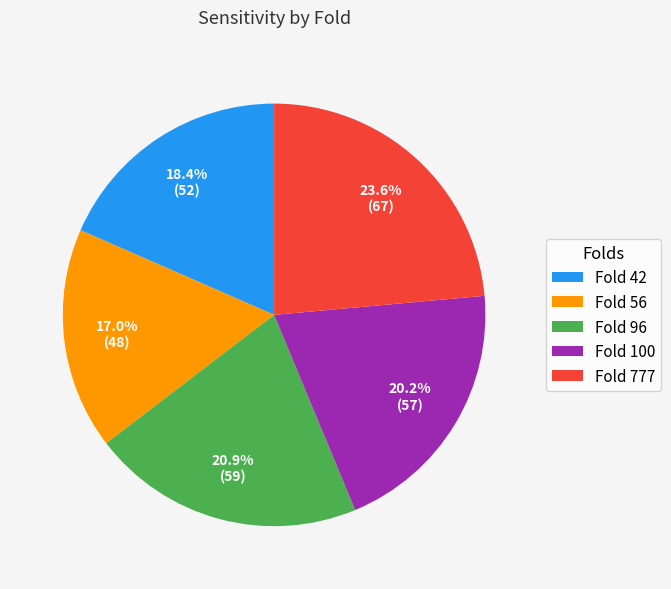

What is the smallest slice in the pie chart?

Fold 56